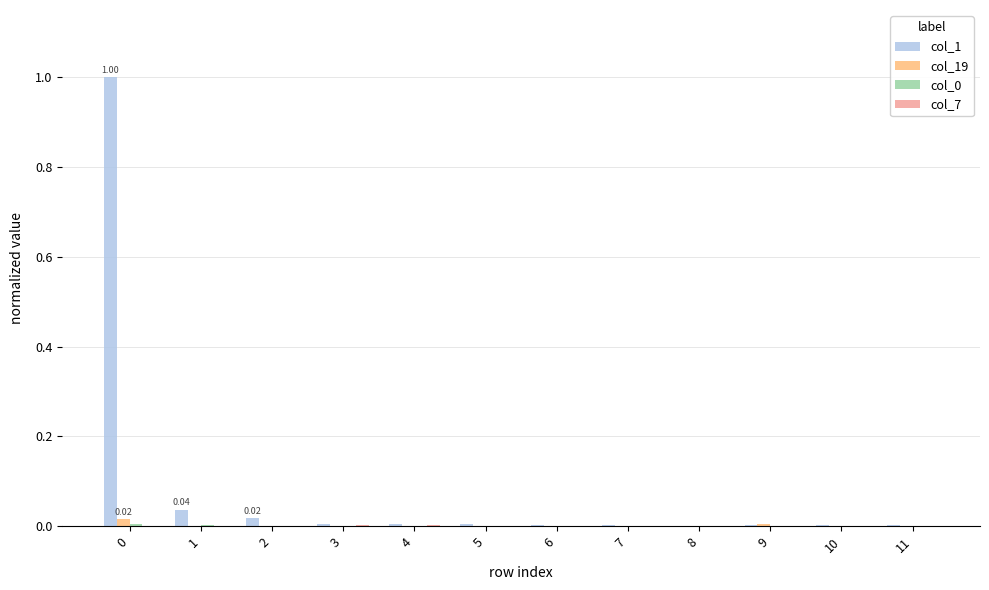

What is the greatest value displayed?

1.0